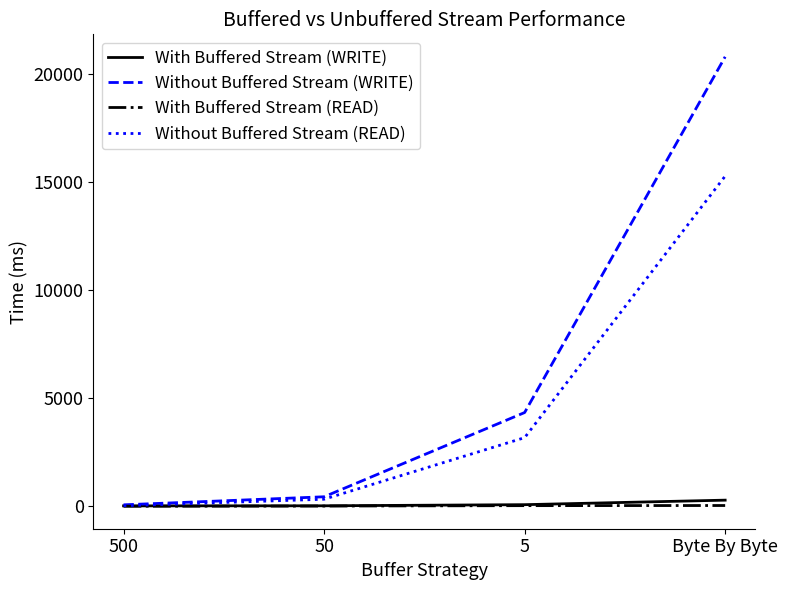

Which series has the largest range (max minus min)?

Without Buffered Stream (WRITE)